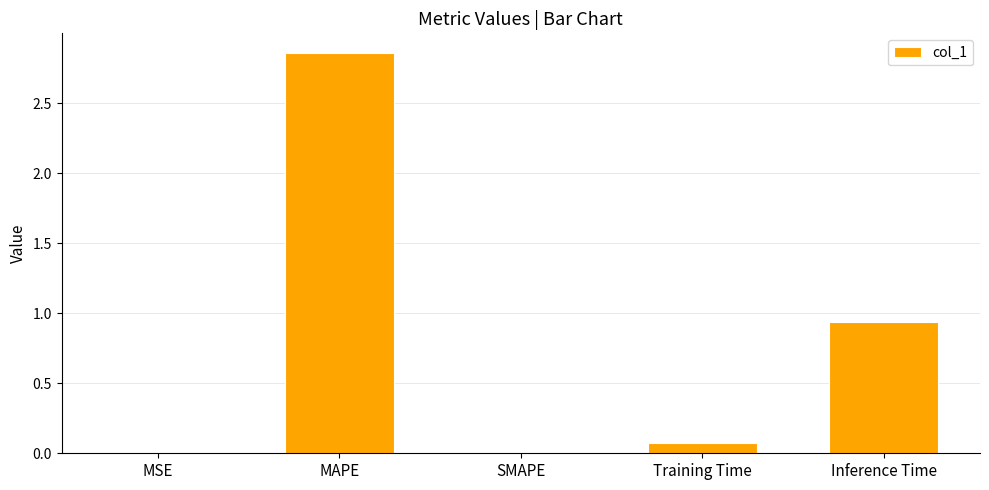

Are the bars horizontal?

No